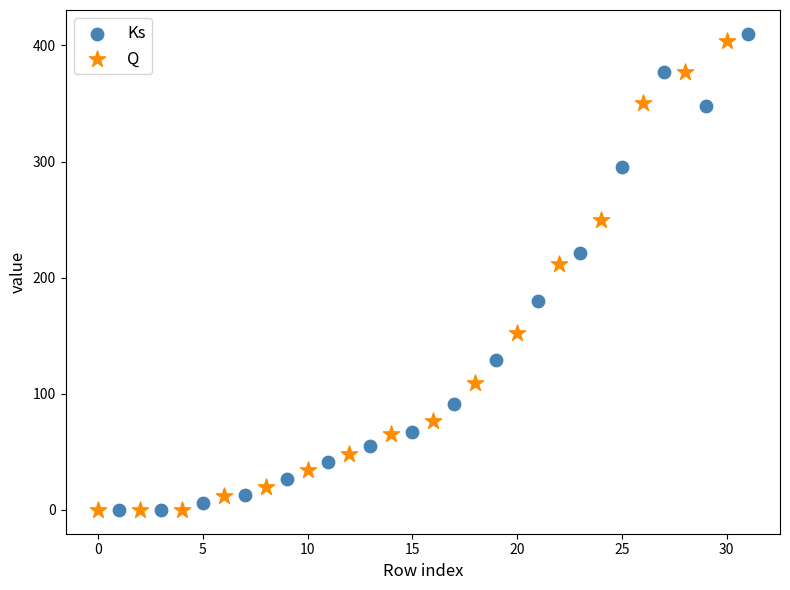

Which series has the largest Y range (max minus min)?

Ks